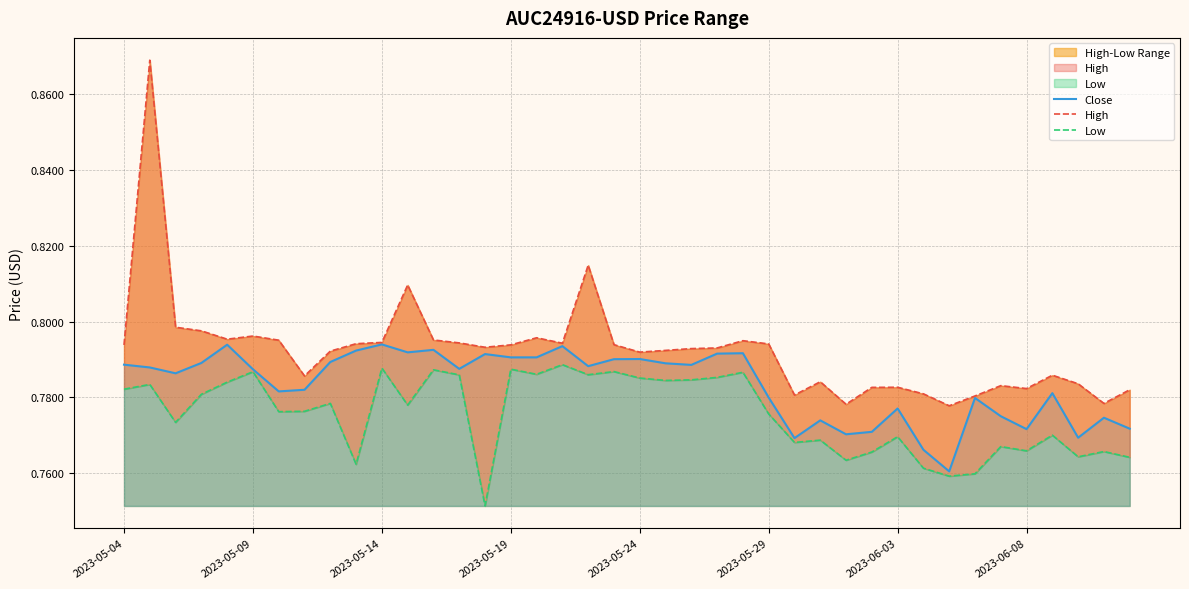

Which category has the lowest value in the High series?

32